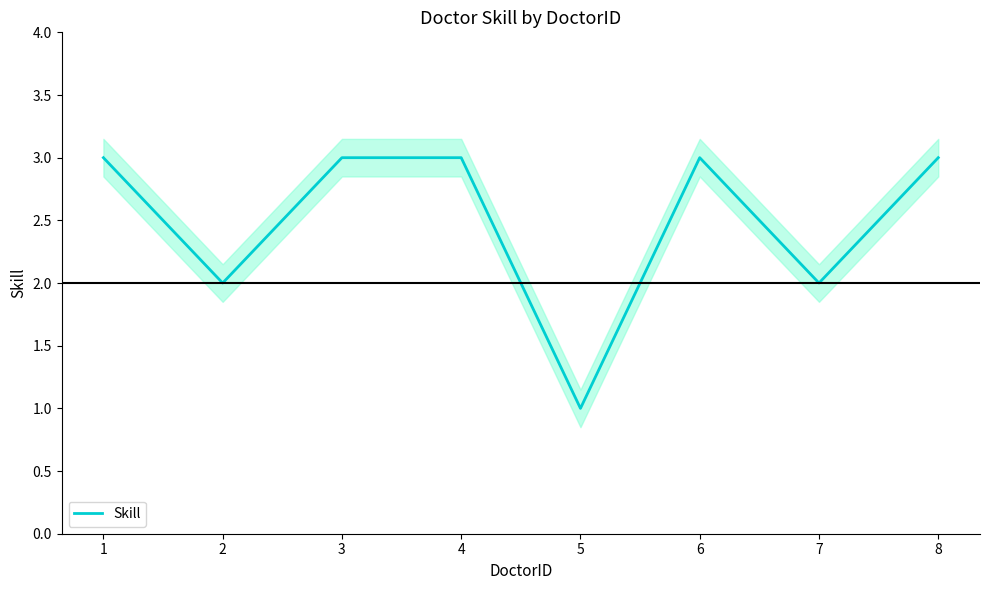

Rank the categories by value from highest to lowest.

1, 3, 4, 6, 8, 2, 7, 5